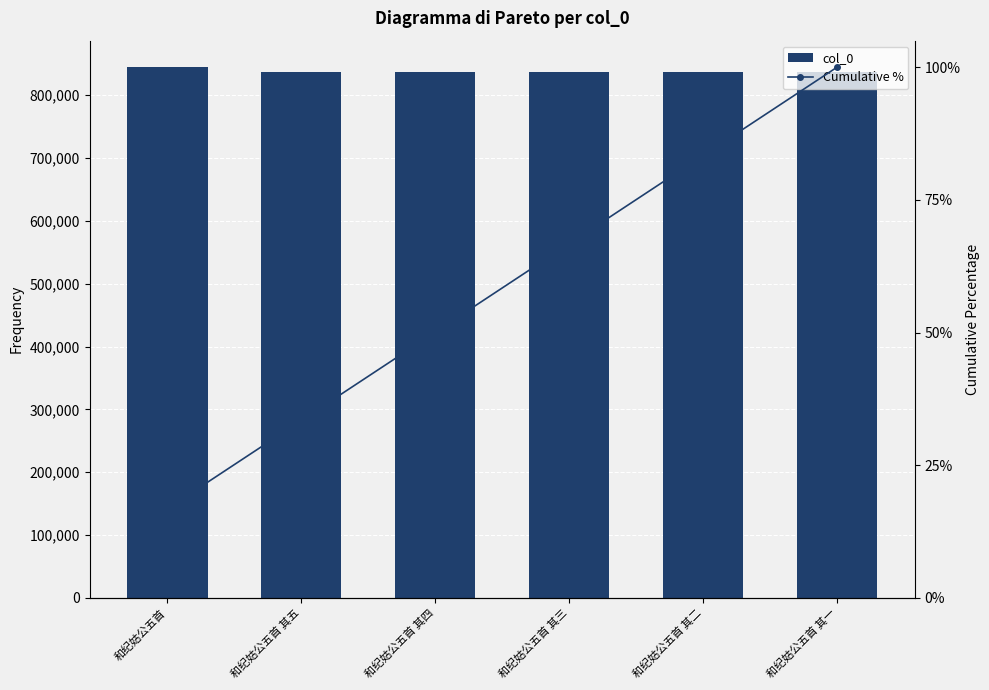

What are all the series names shown in the legend?

col_0, Cumulative %